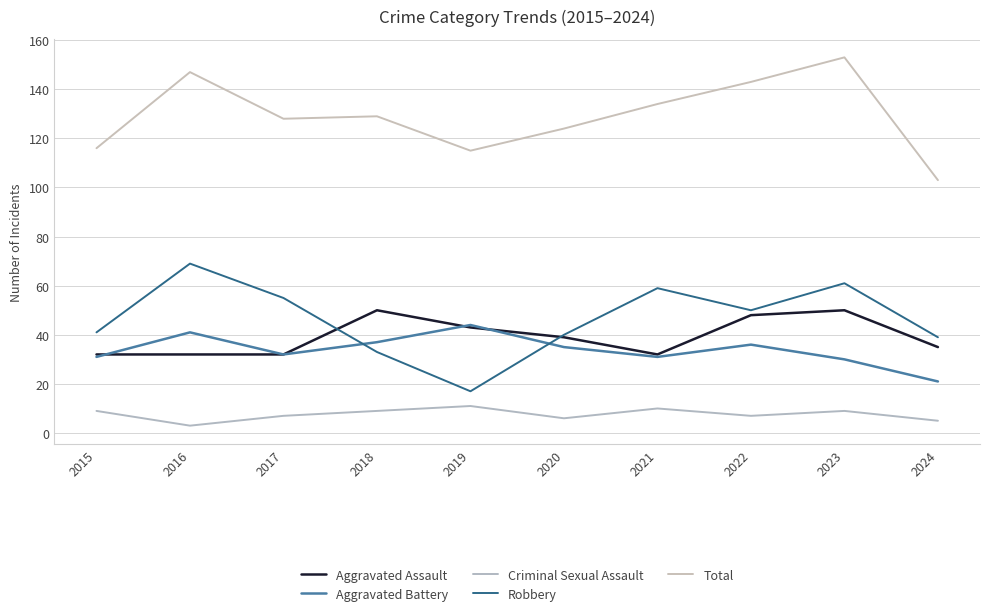

Is this an area chart (filled region under the line)?

No